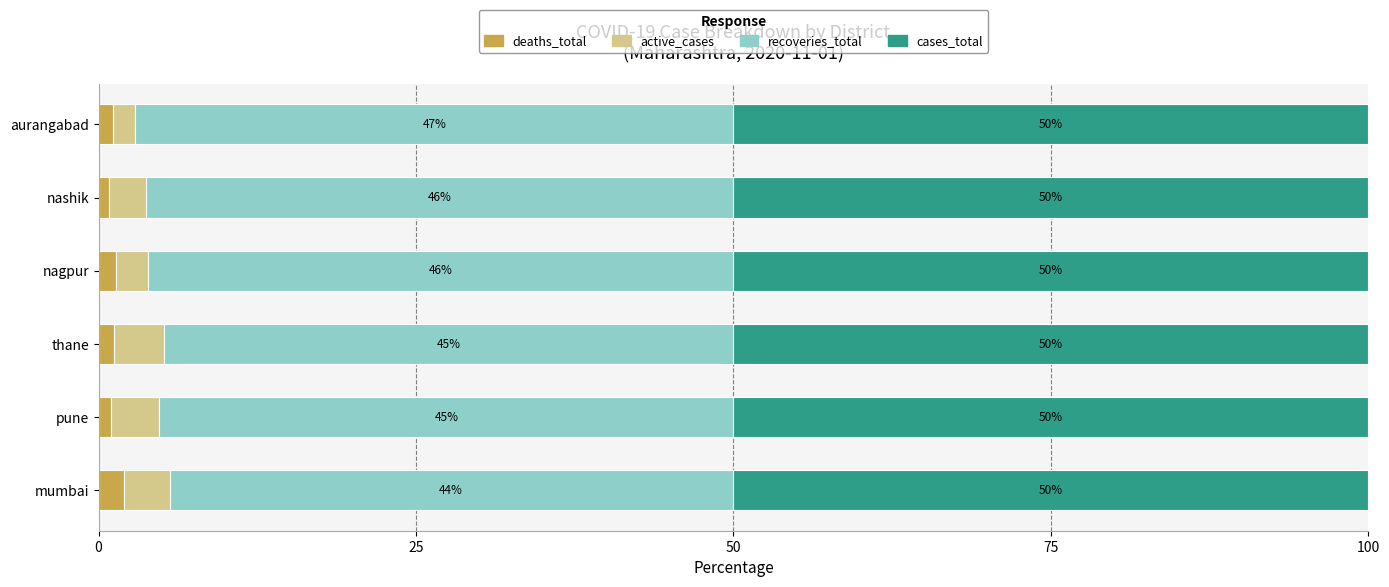

What is the total value across all series at nashik?

100.0